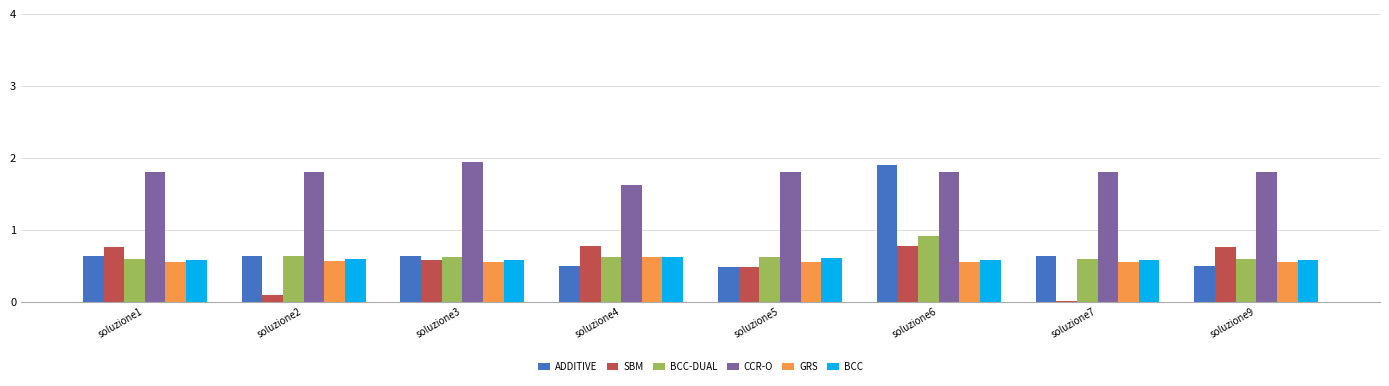

Which series changed the most between soluzione6 and soluzione9?

ADDITIVE